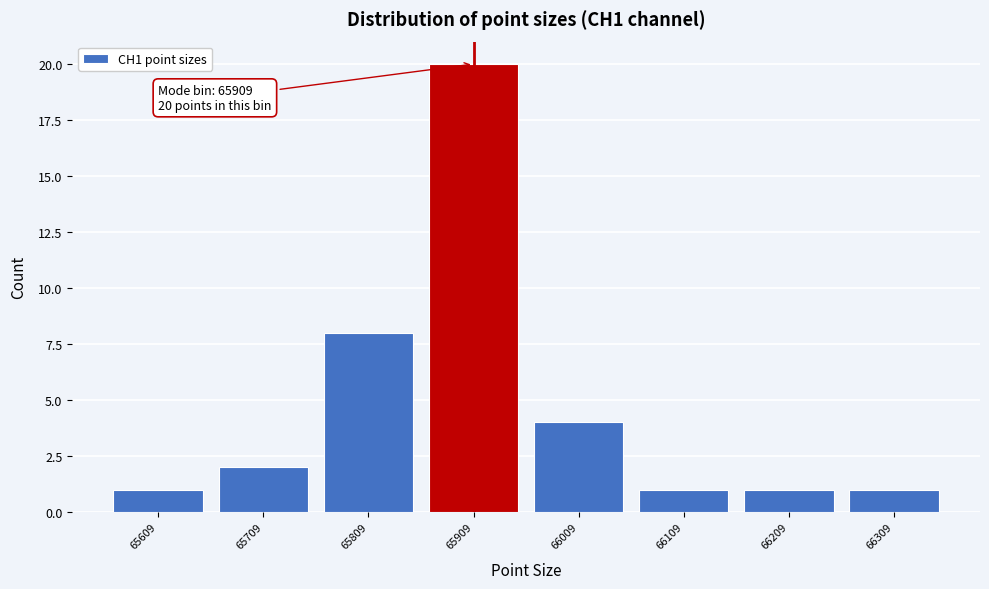

Over which range of the x-axis is the bar tallest?

65859 to 65959